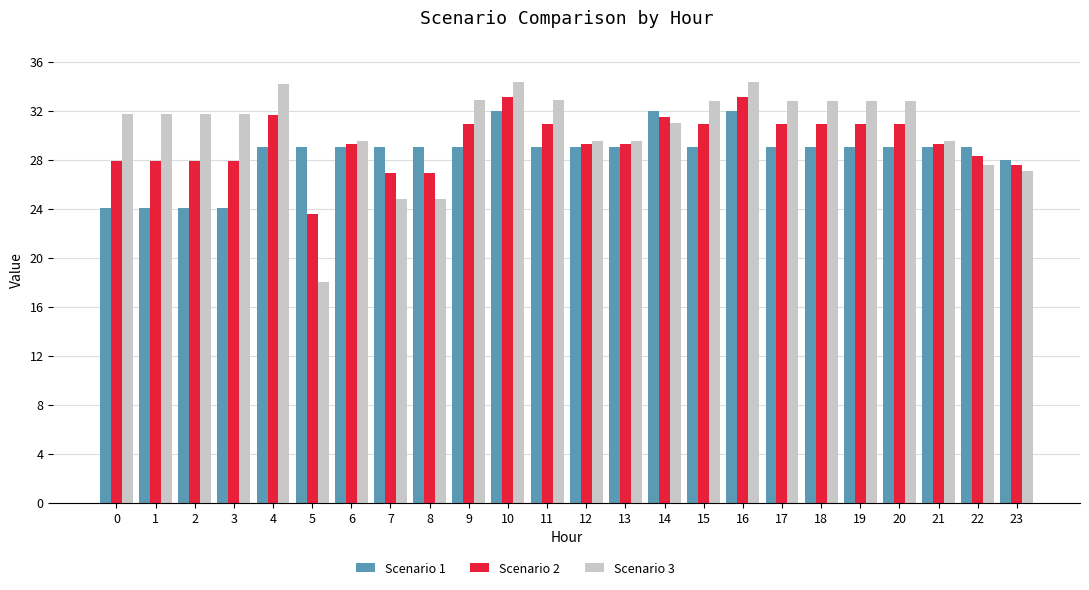

What is the value of the Scenario 1 bar at the 4th from the left?

24.1